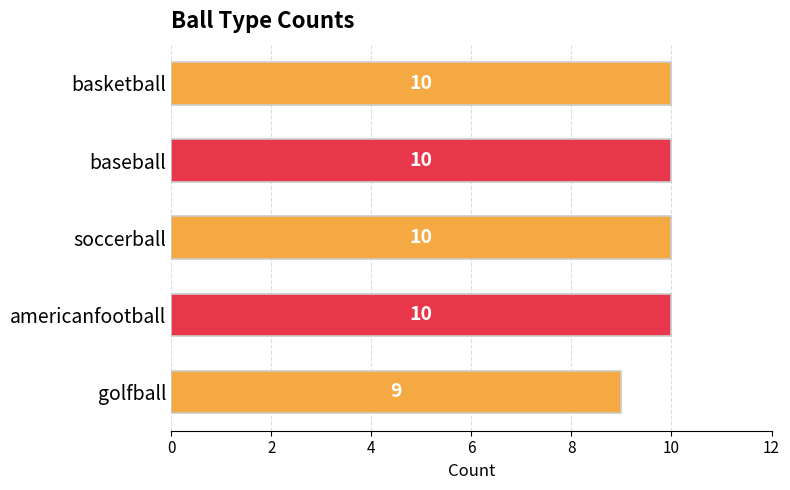

What is the ratio of the value at basketball to the value at soccerball?

1.0